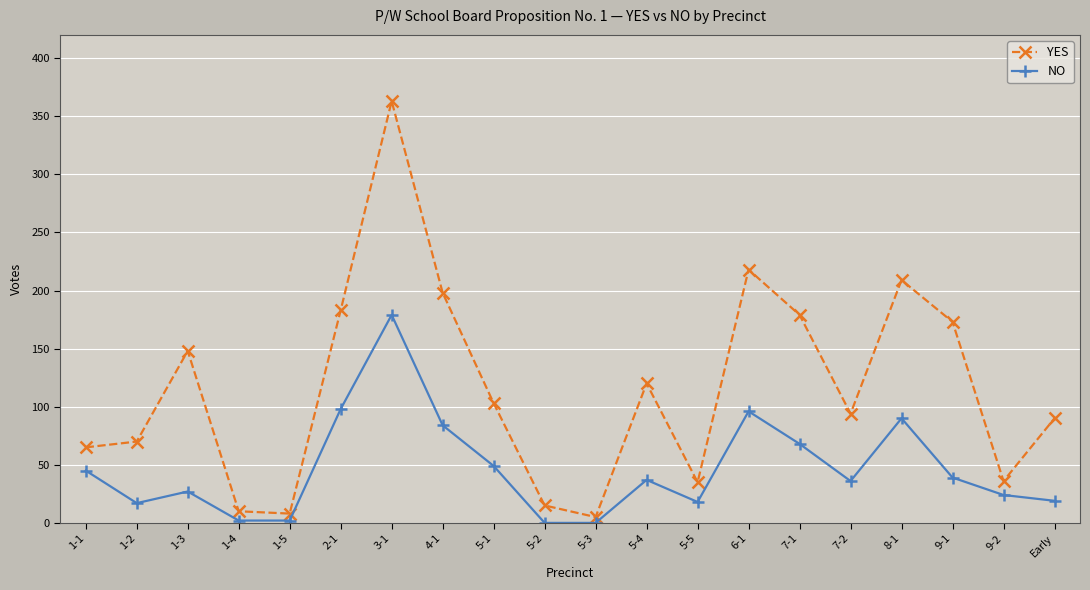

At 1-1, list the series in order from largest to smallest.

YES, NO